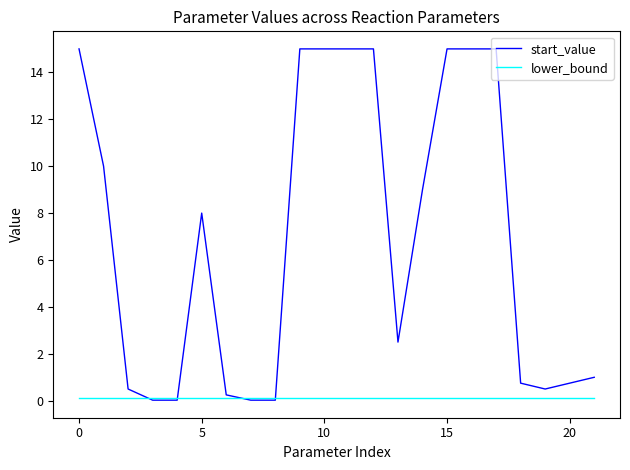

Which series has the widest spread of values?

start_value